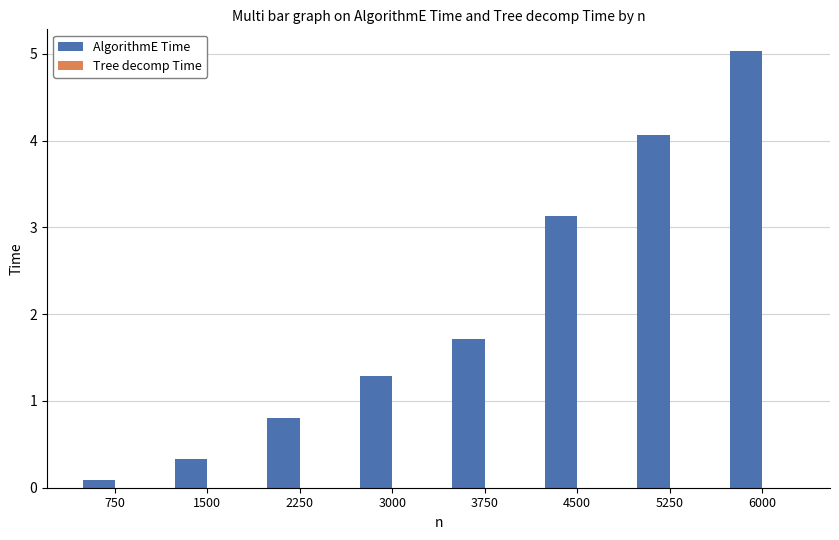

Which series has the largest total across all categories?

AlgorithmE Time